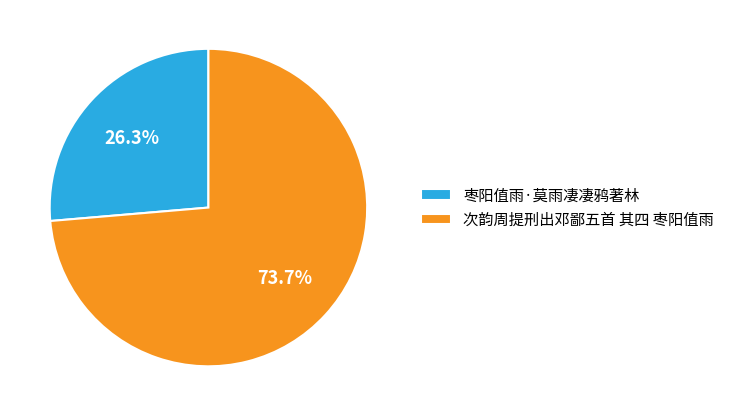

Between 次韵周提刑出邓鄙五首 其四 枣阳值雨 and 枣阳值雨·莫雨凄凄鸦著林, which is larger?

次韵周提刑出邓鄙五首 其四 枣阳值雨